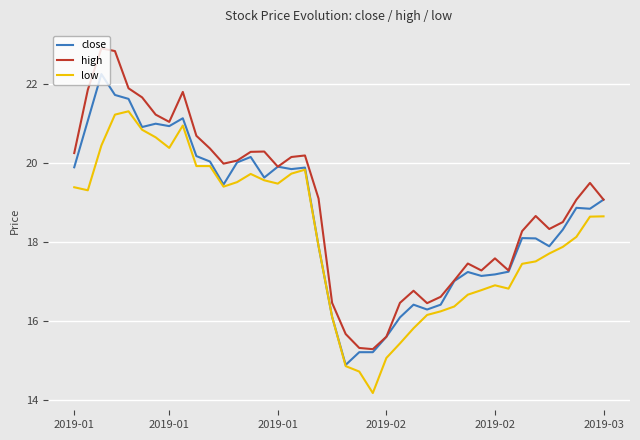

Which series has the widest spread of values?

high